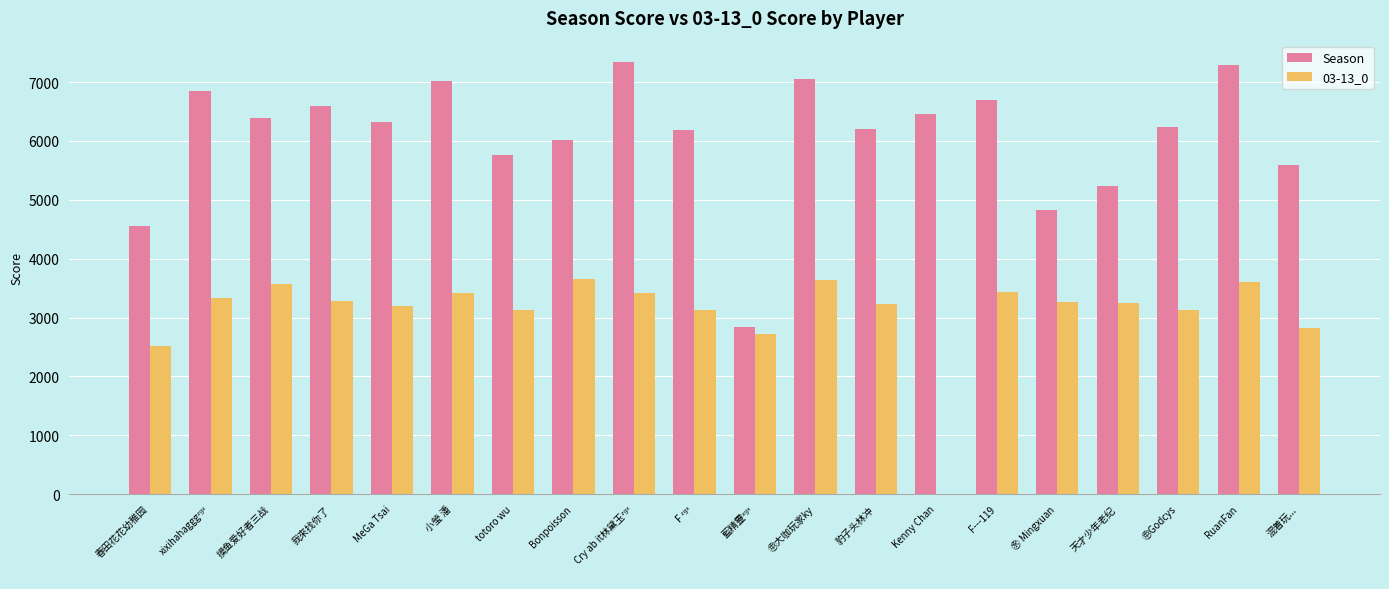

True or false: Season has a value of 6319 at MeGa Tsai.

True